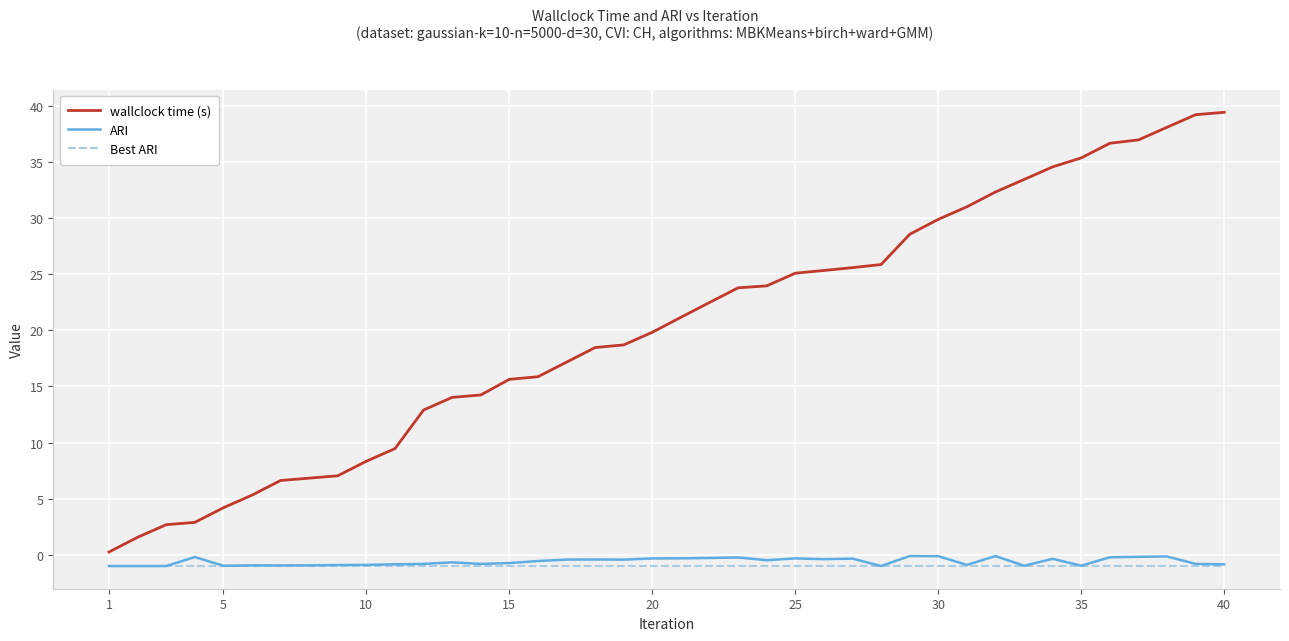

Which series has the largest total across all categories?

wallclock time (s)